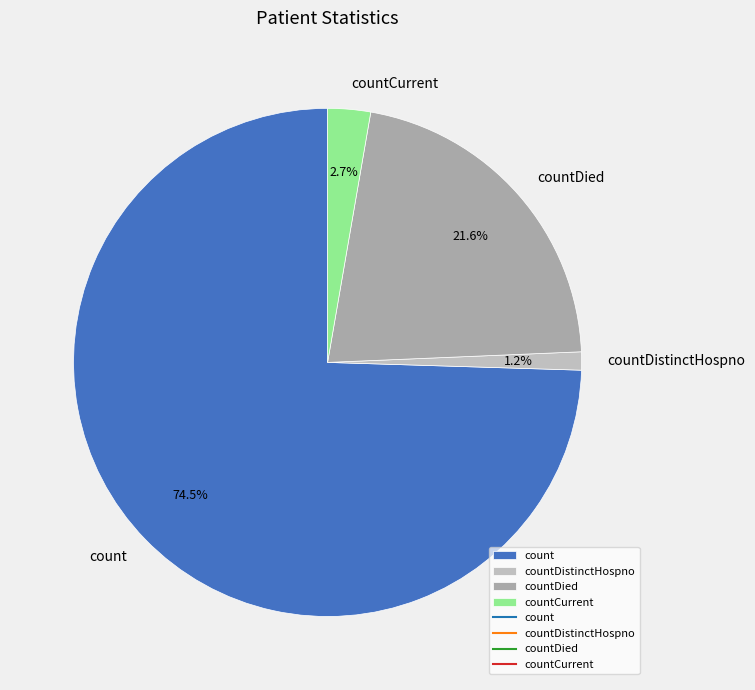

To the nearest percent, what is the average slice percentage?

25%